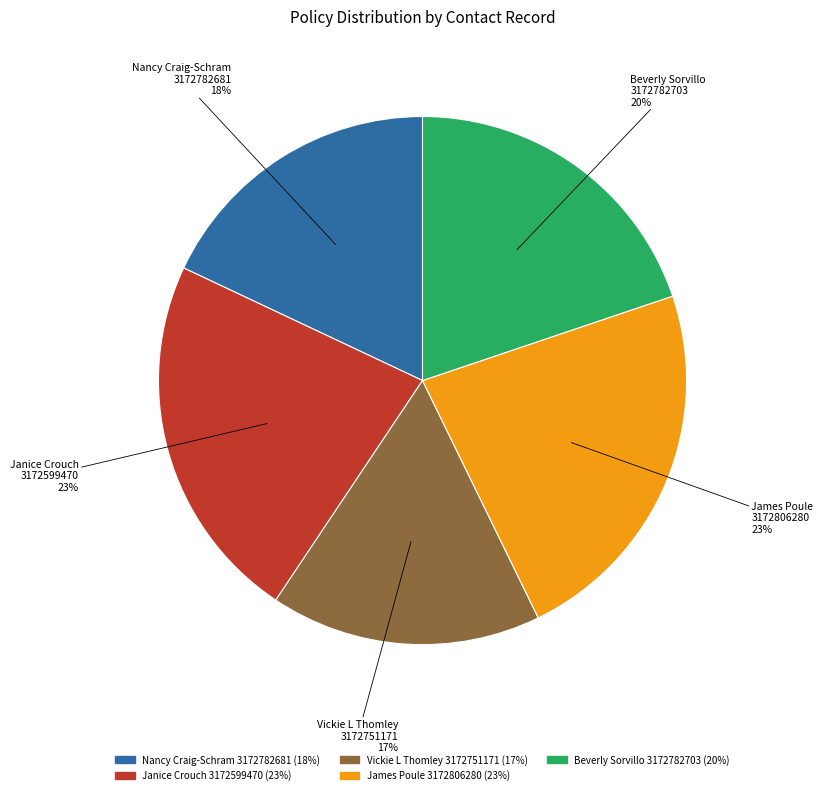

To the nearest percent, what portion does Beverly Sorvillo 3172782703 represent?

20%